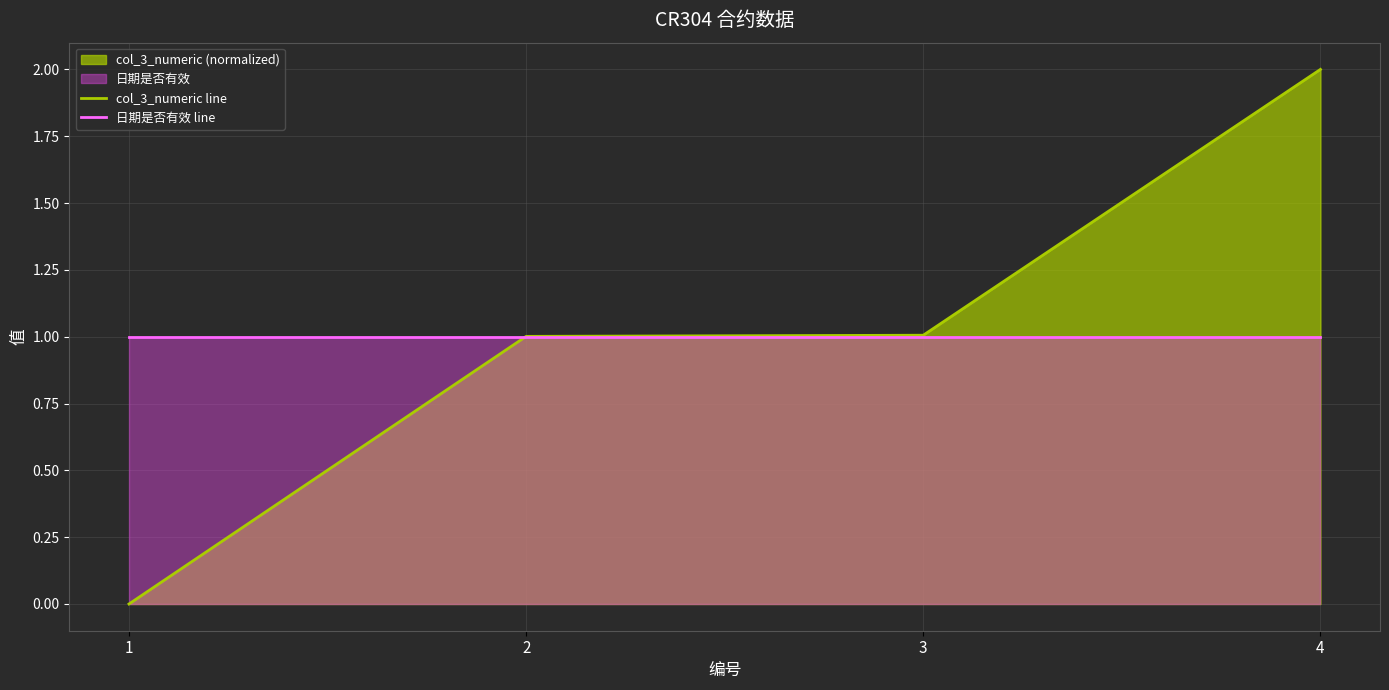

What is the average value of the 日期是否有效 line series?

1.0